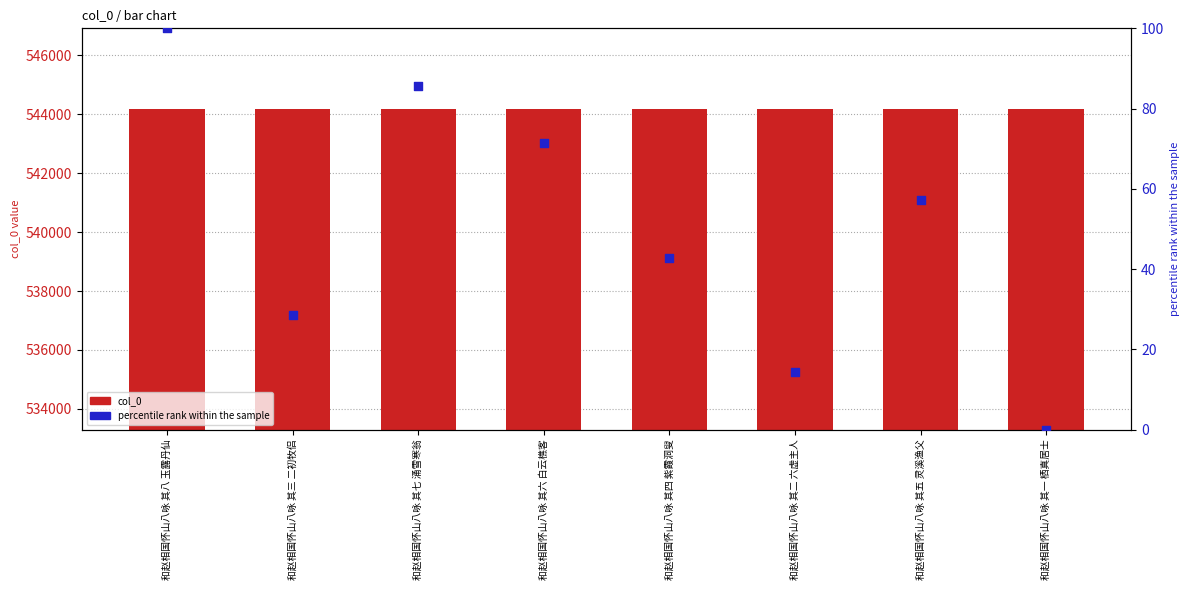

At which category is the sum across all series the highest?

和赵相国怀山八咏 其八 玉露丹仙